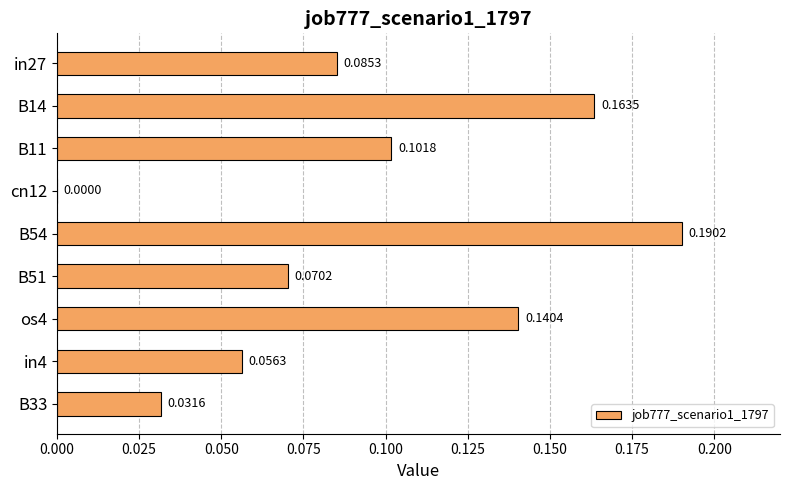

What is the sum of all values?

0.8